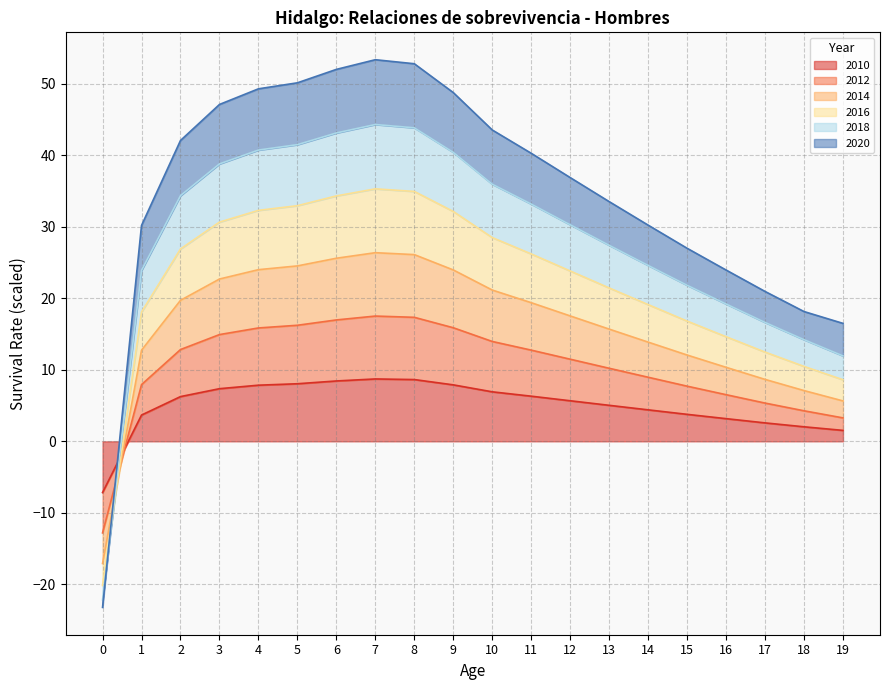

What is the value of the 2010 point at the 2nd from the left?

3.7